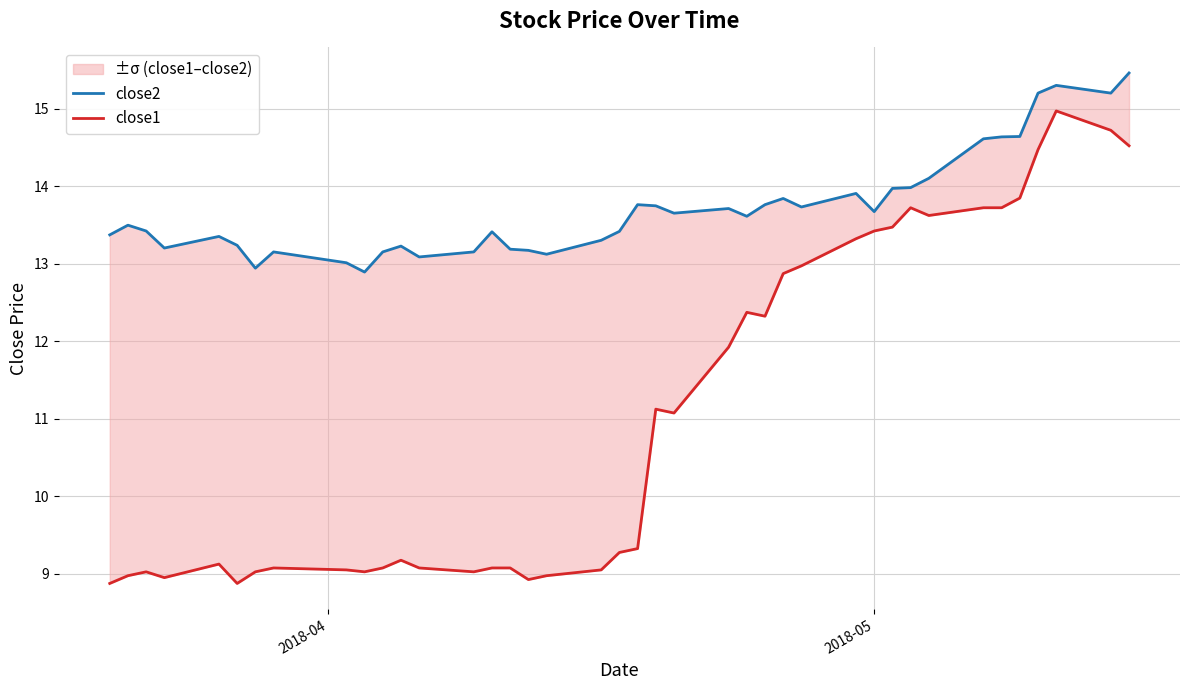

True or false: close1 and close2 cross at least once.

False